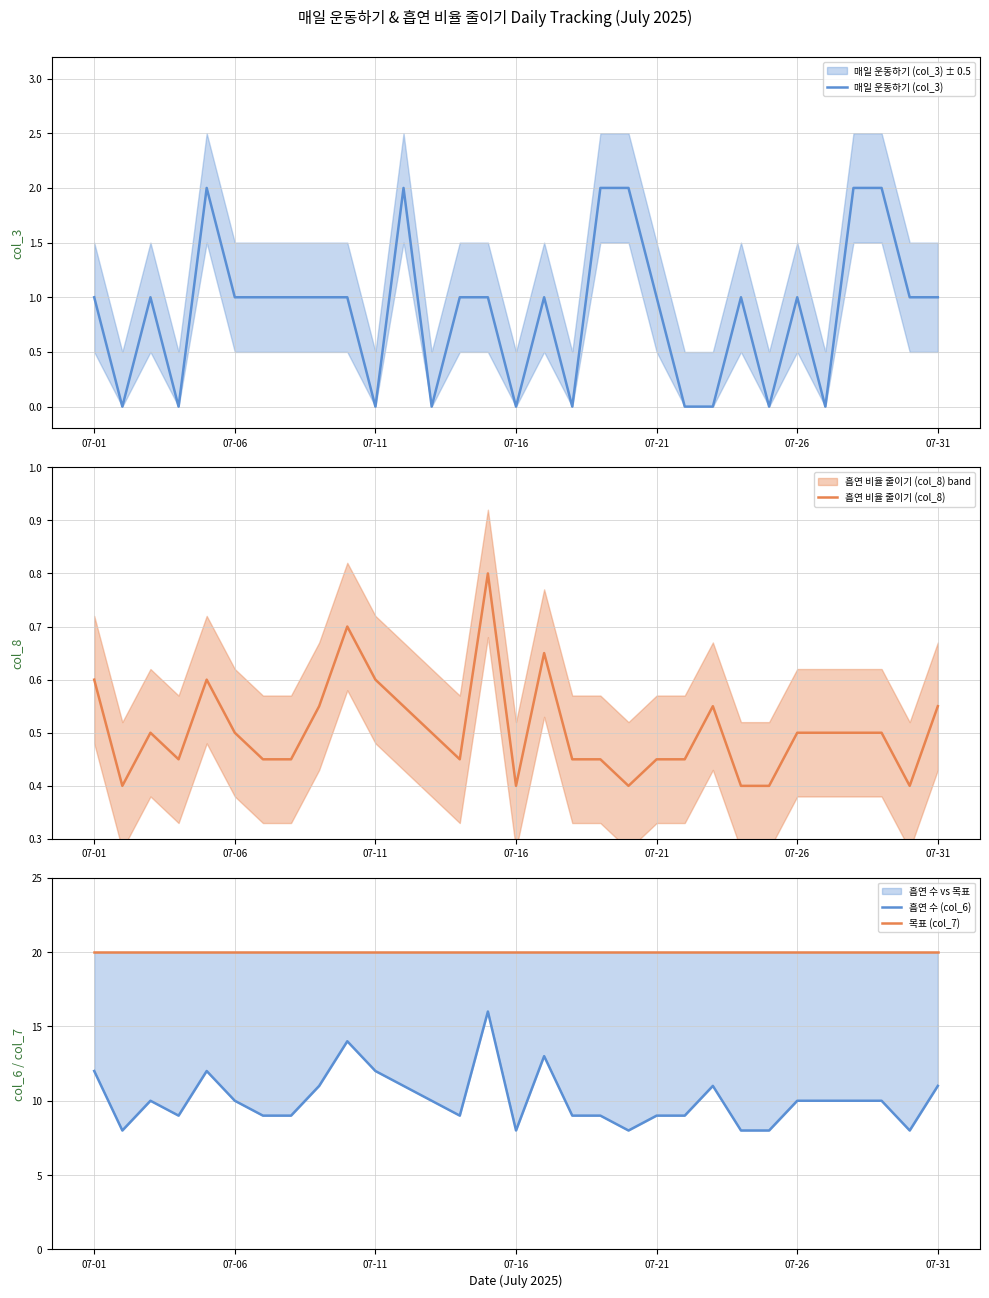

True or false: 목표 (col_7) and 흡연 비율 줄이기 (col_8) intersect in this chart.

False